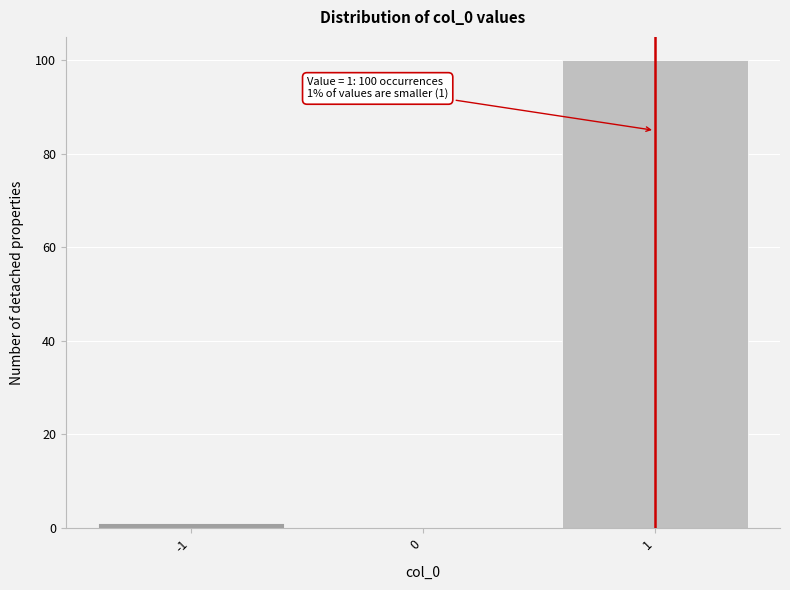

Which range on the x-axis has the tallest bar?

0.5 to 1.5